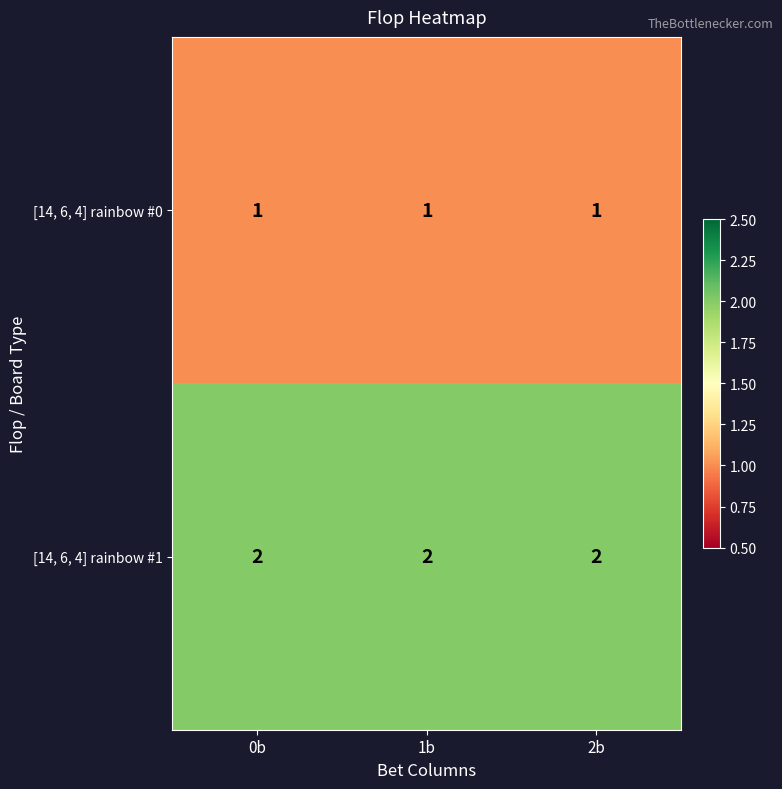

True or false: [14, 6, 4] rainbow #1 has a value of 3 at 1b.

False